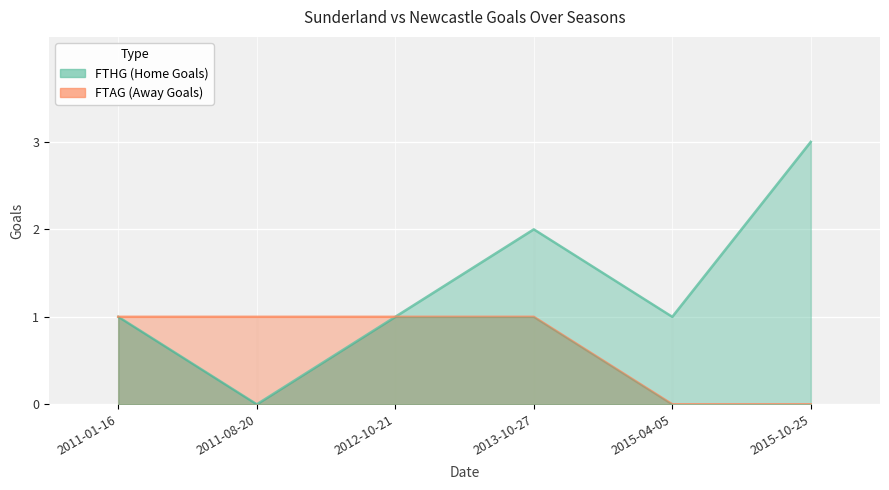

At which label does FTHG reach its minimum?

2011-08-20